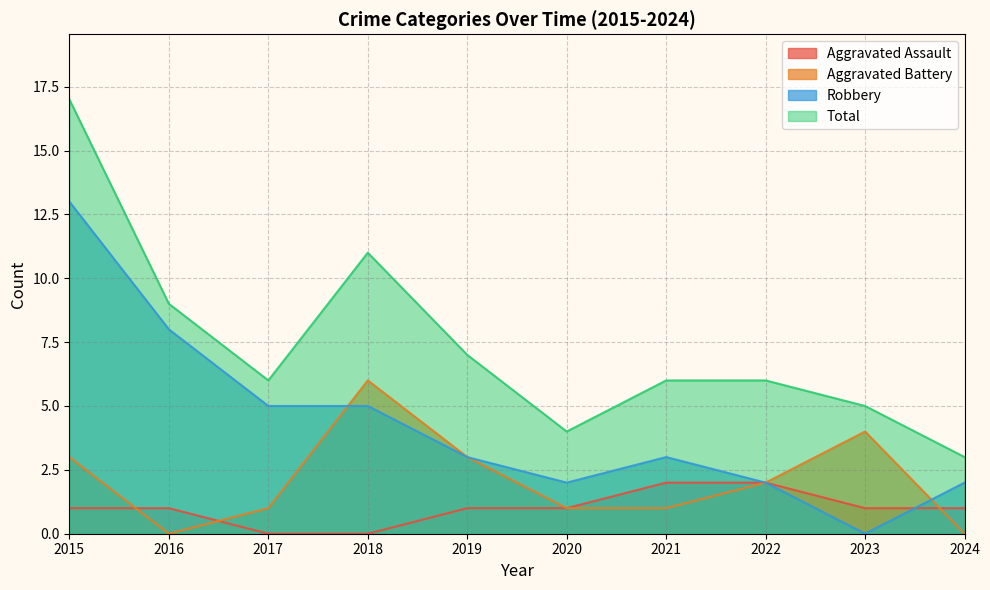

What is the spread (max minus min) of values at 2019?

6